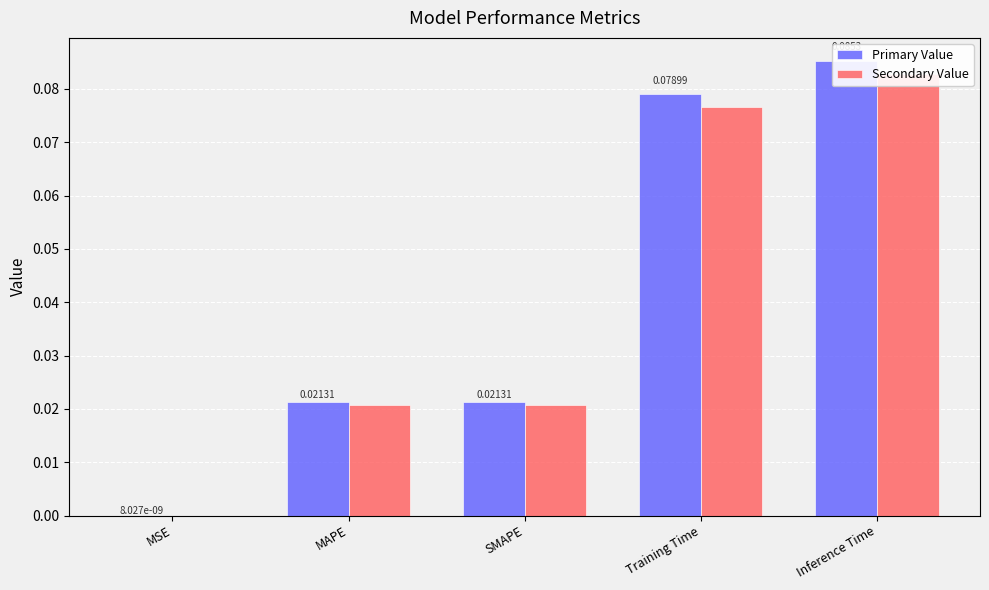

Reading left to right, transcribe all the data shown in this chart.

Primary Value: MSE=0.0	MAPE=0.0	SMAPE=0.0	Training Time=0.1	Inference Time=0.1
Secondary Value: MSE=0.0	MAPE=0.0	SMAPE=0.0	Training Time=0.1	Inference Time=0.1